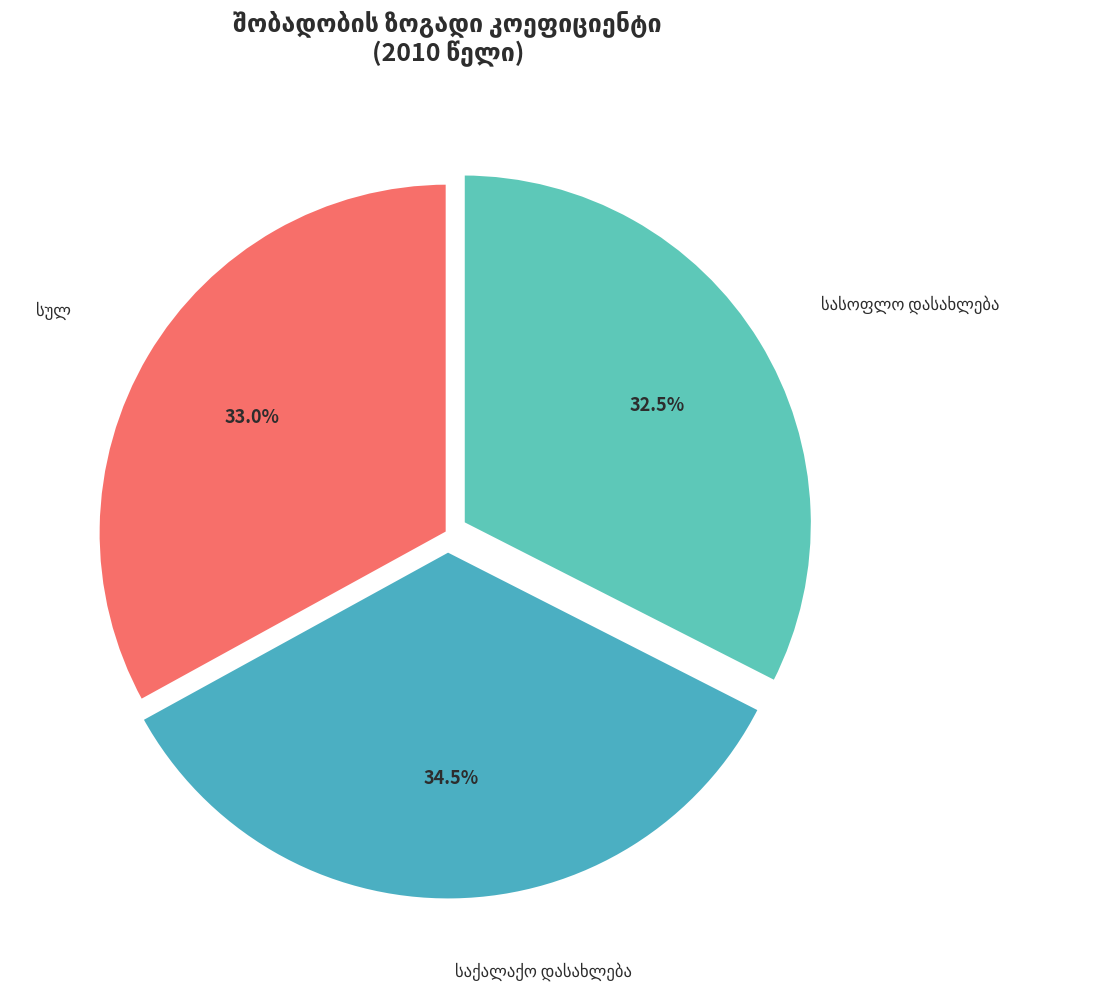

What is the total percentage of საქალაქო დასახლება and სულ?

67.5%